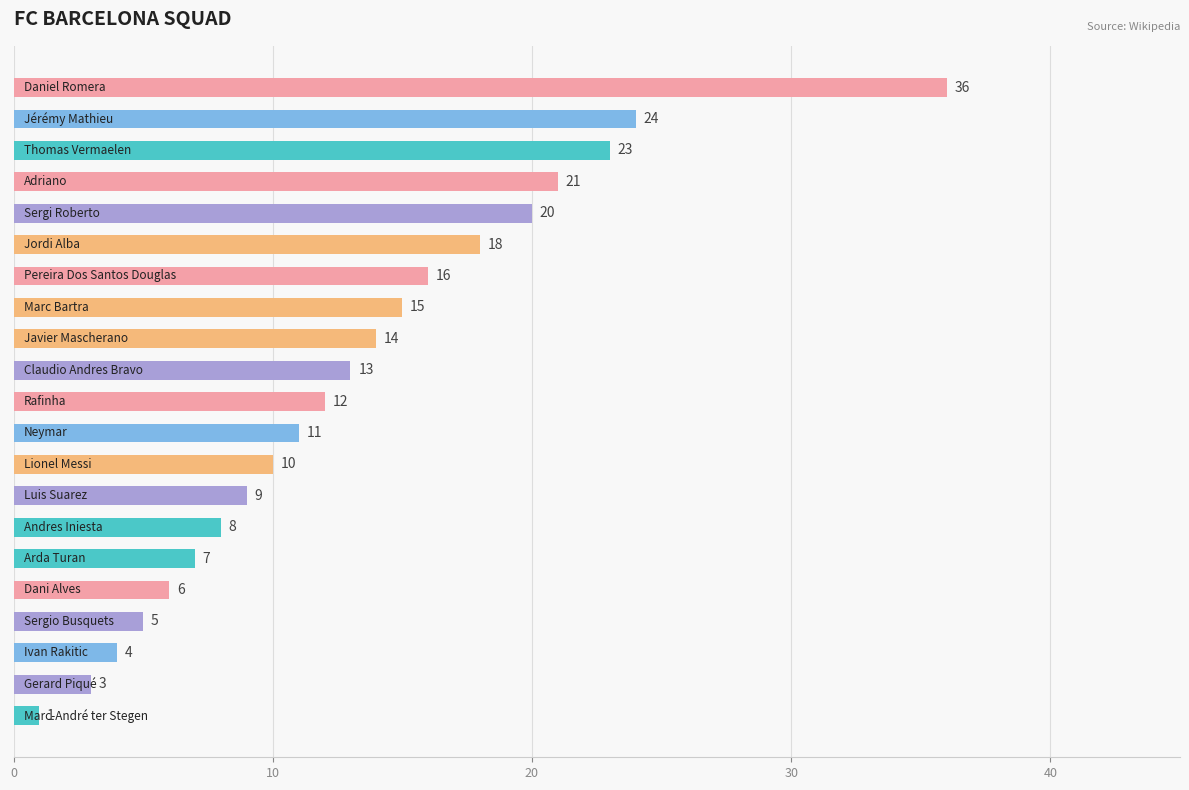

What is the value of the 8th bar from the top?

15